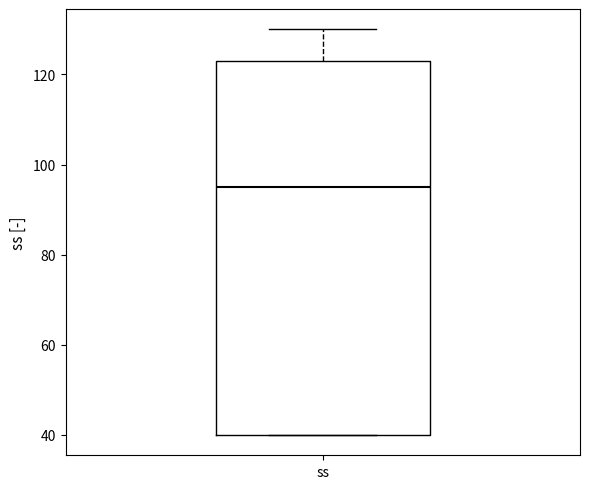

Read this box plot against the y-axis: the position of the median line, the range covered by the box, and the ends of both whiskers. The values are not printed on the chart, so give them approximately, as read against the axis.

median 96, box 40 to 124, whiskers 40 to 130